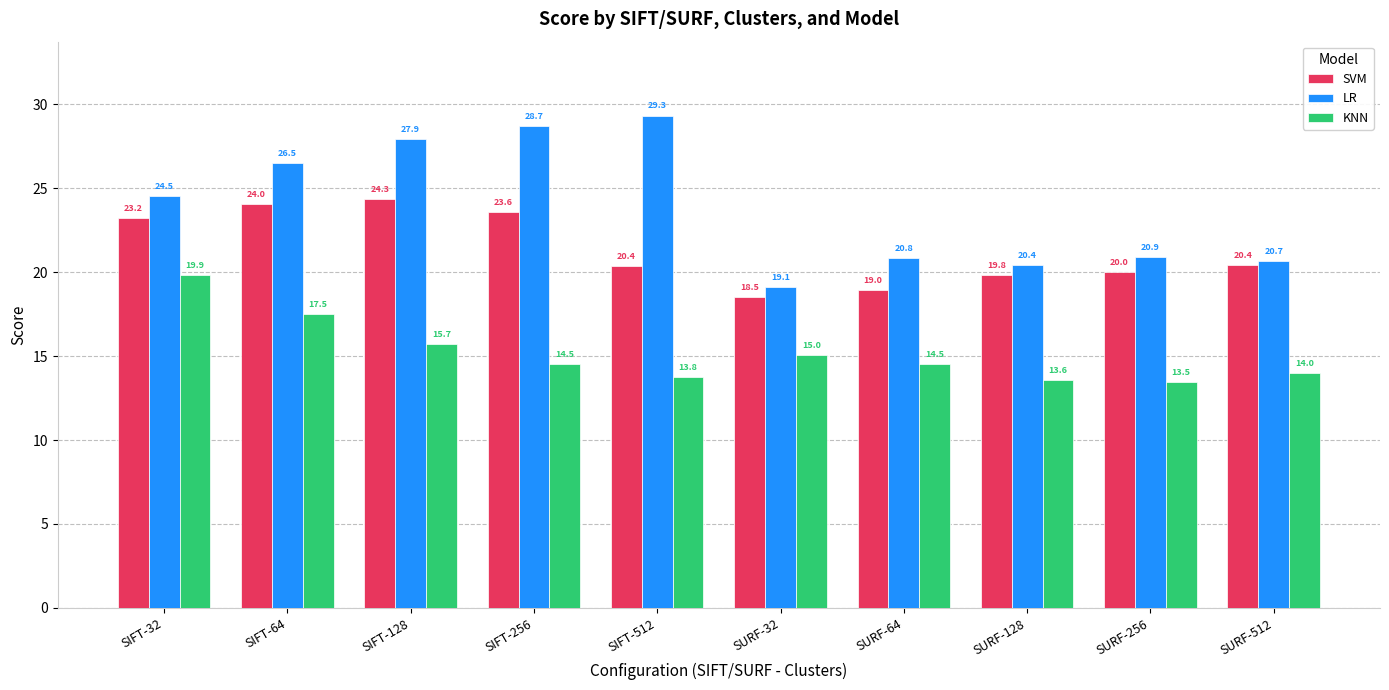

Is the value of SVM at SIFT-128 greater than the value of LR at SURF-128?

Yes